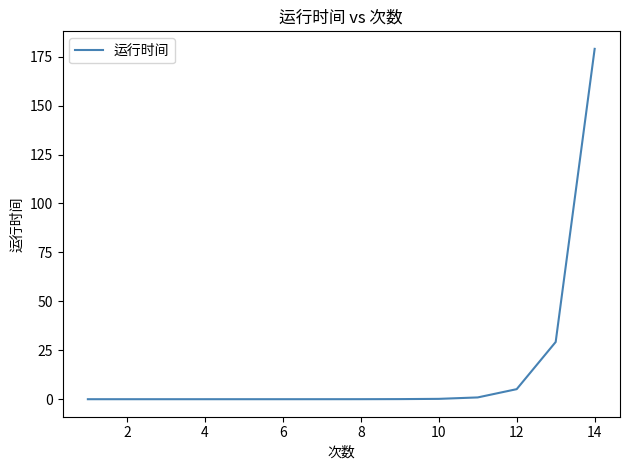

What is the difference between the maximum and minimum values?

179.0